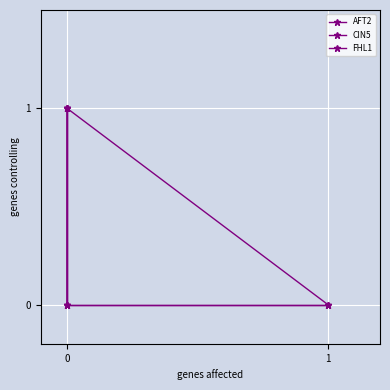

Which category has the highest value in the AFT2 series?

1